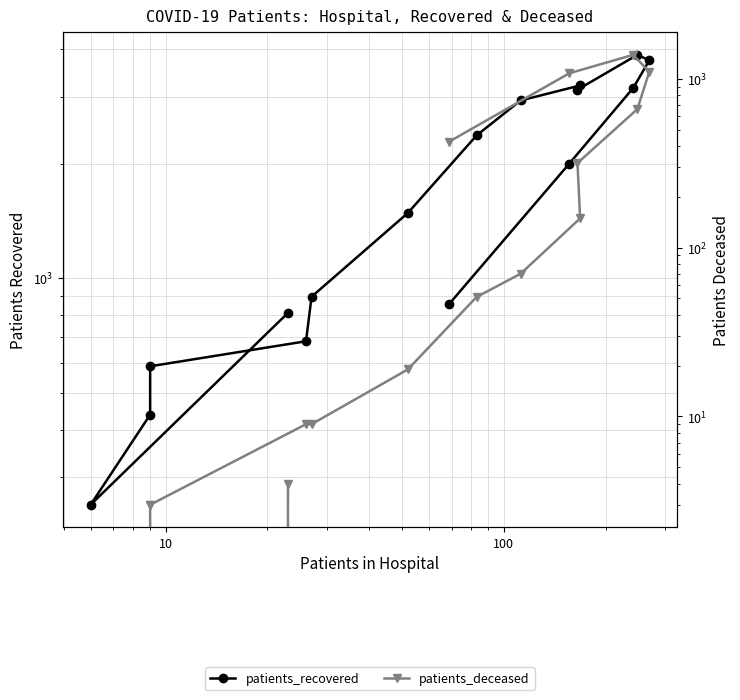

Is it true that patients_deceased equals 4 at 100?

False